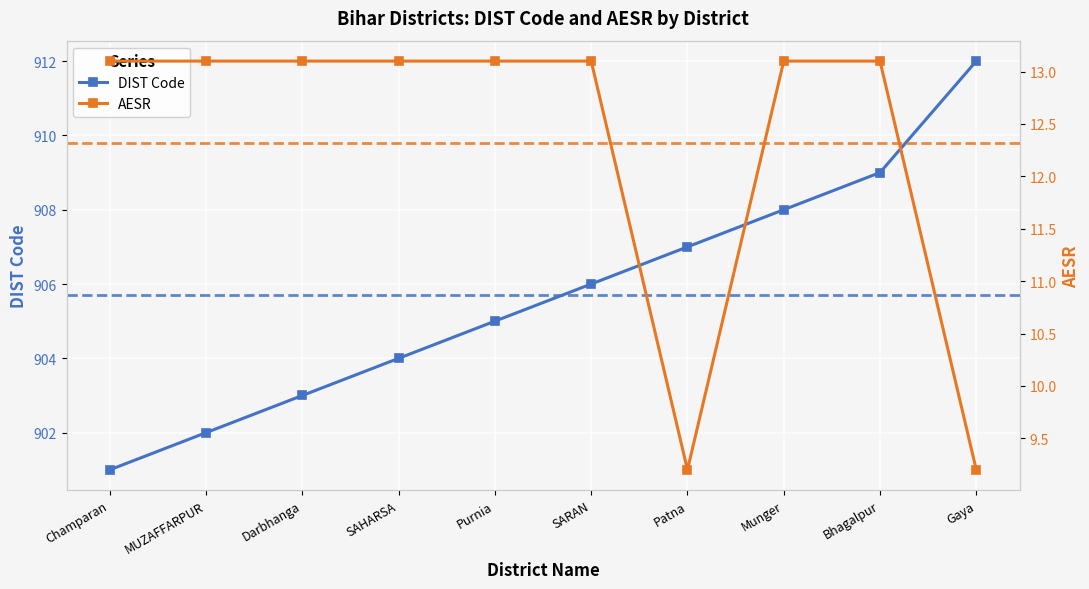

Count the number of categories in the chart.

10